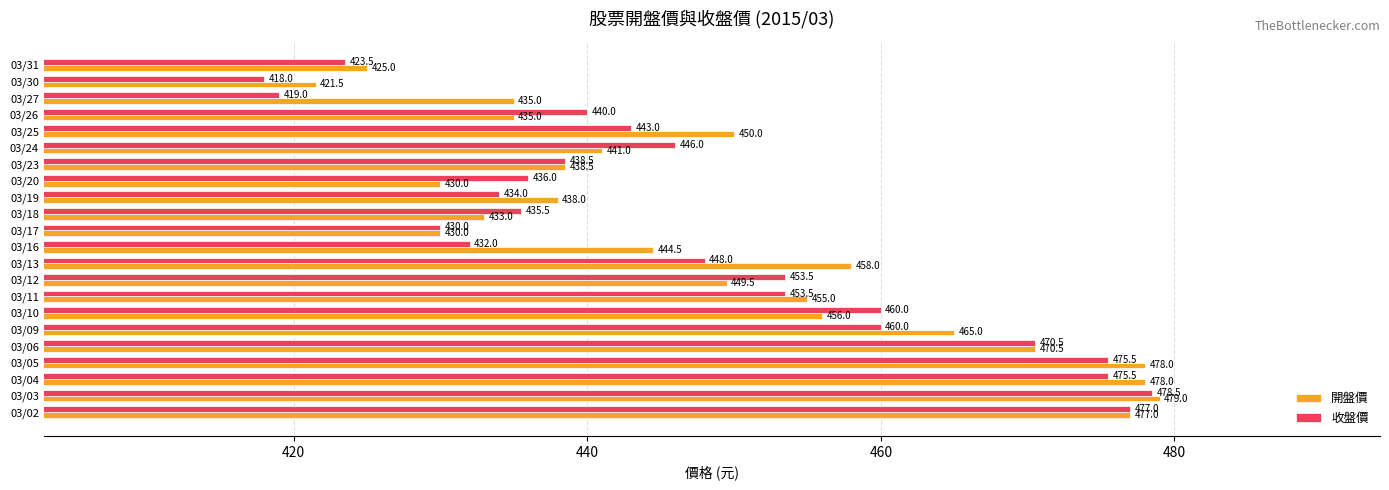

List the series in order of their peak value, lowest first.

收盤價, 開盤價